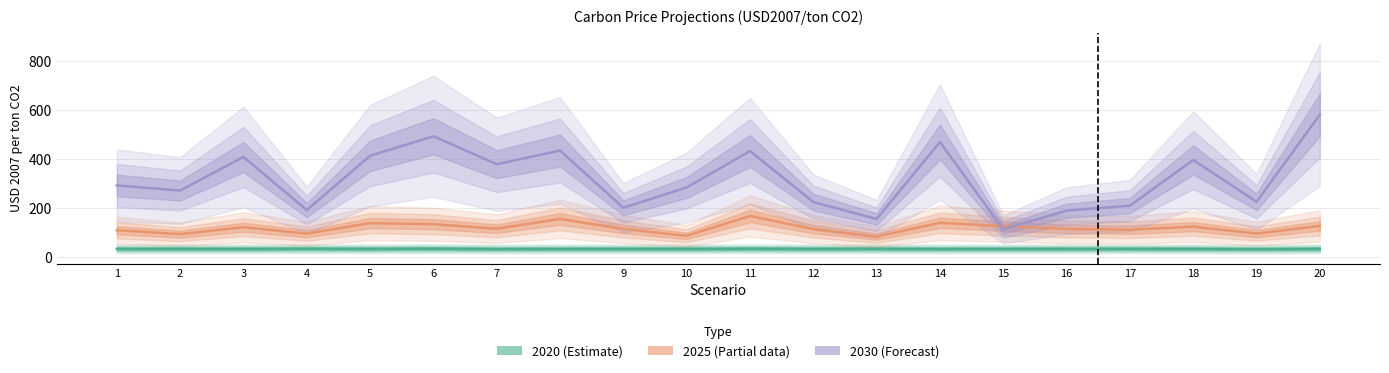

What is the minimum value shown in the chart?

33.5